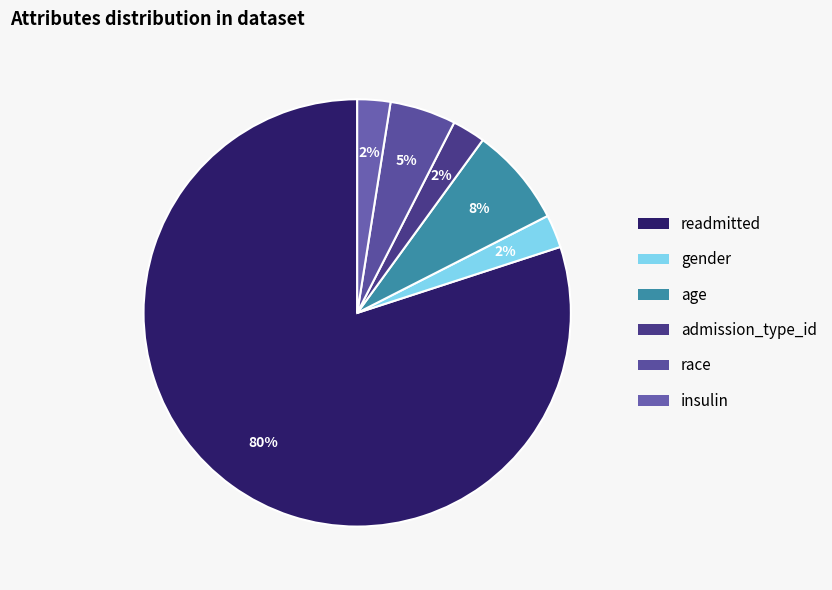

How many segments does this pie chart have?

6